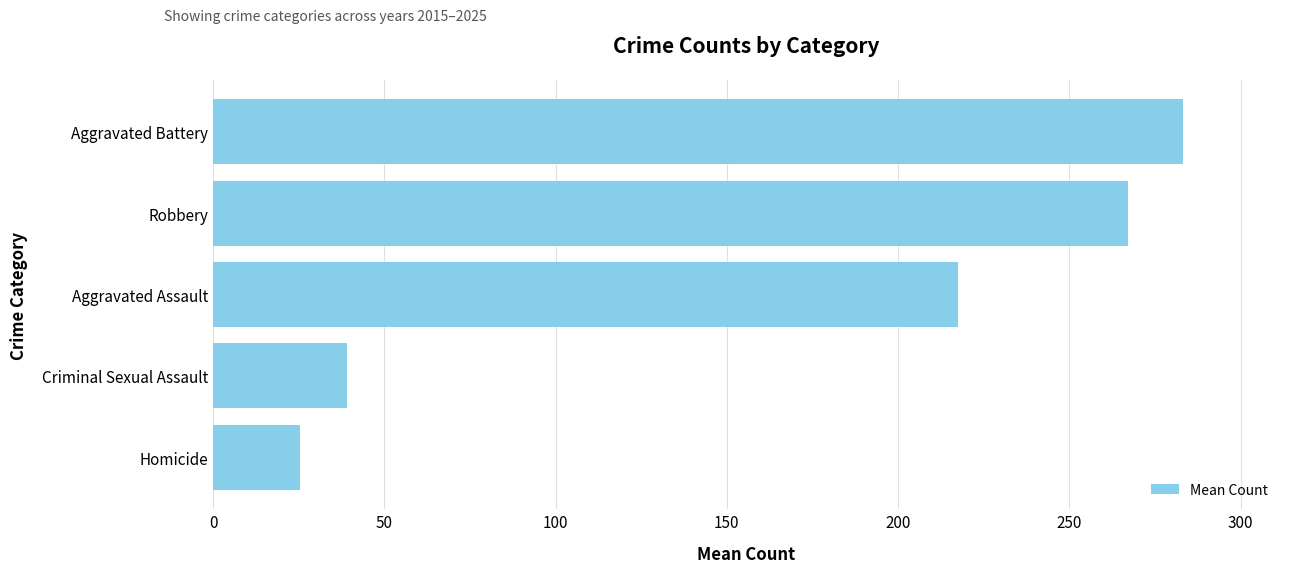

Rank the categories by value from lowest to highest.

Homicide, Criminal Sexual Assault, Aggravated Assault, Robbery, Aggravated Battery